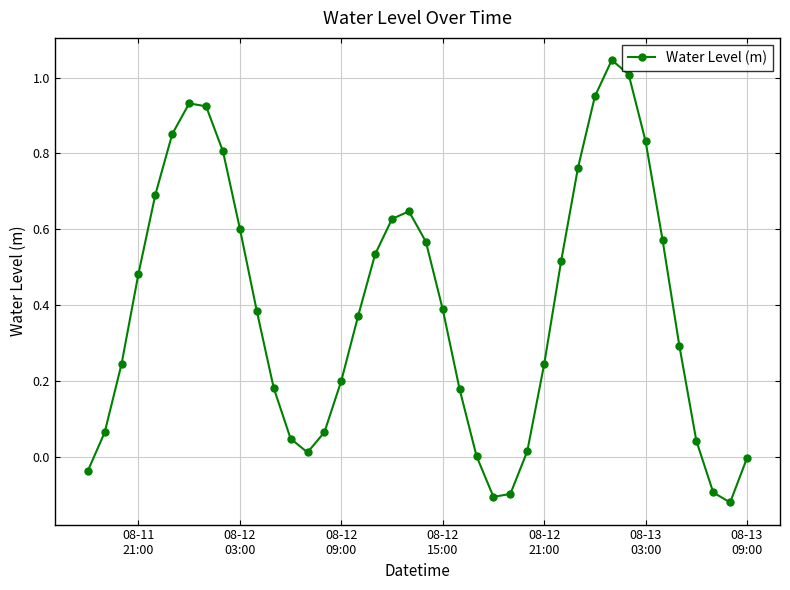

How many points are lower than both their immediate neighbors (excluding endpoints)?

3